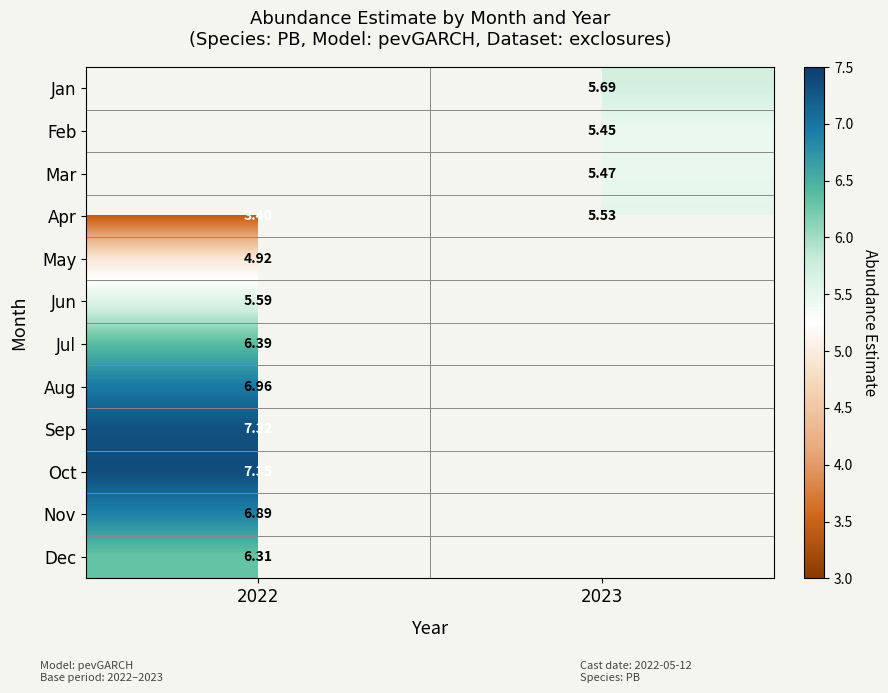

What is the smallest value displayed?

3.4